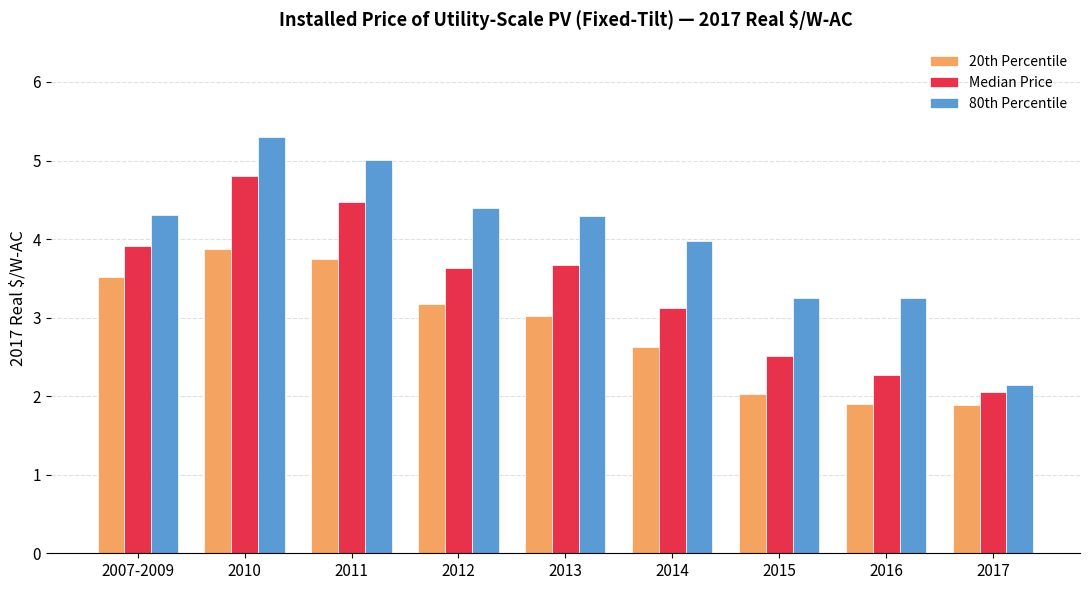

Which series has the largest total across all categories?

80th Percentile